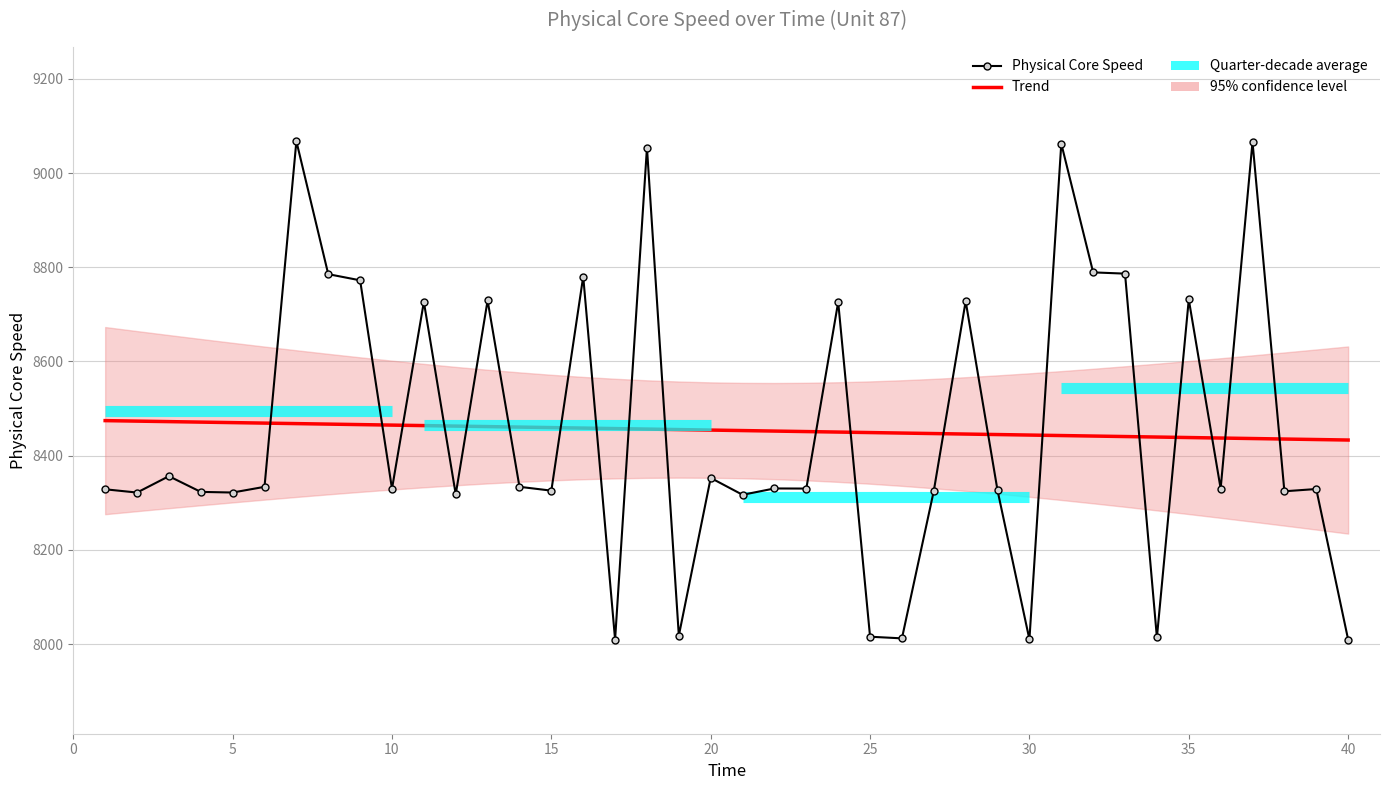

Is it true that Physical Core Speed equals 1732.5 at 21?

False